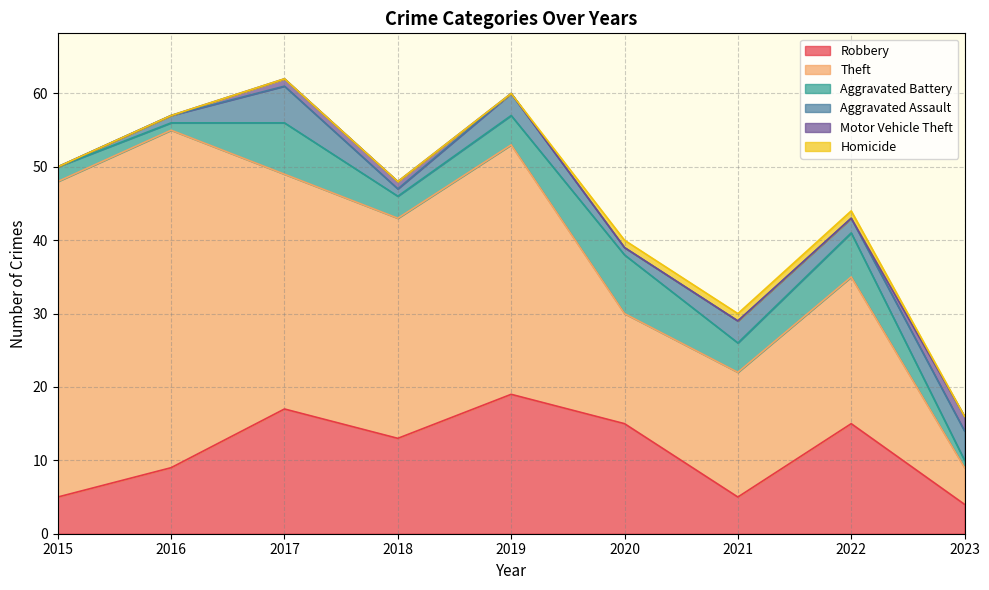

True or false: Theft and Aggravated Battery cross at least once.

False